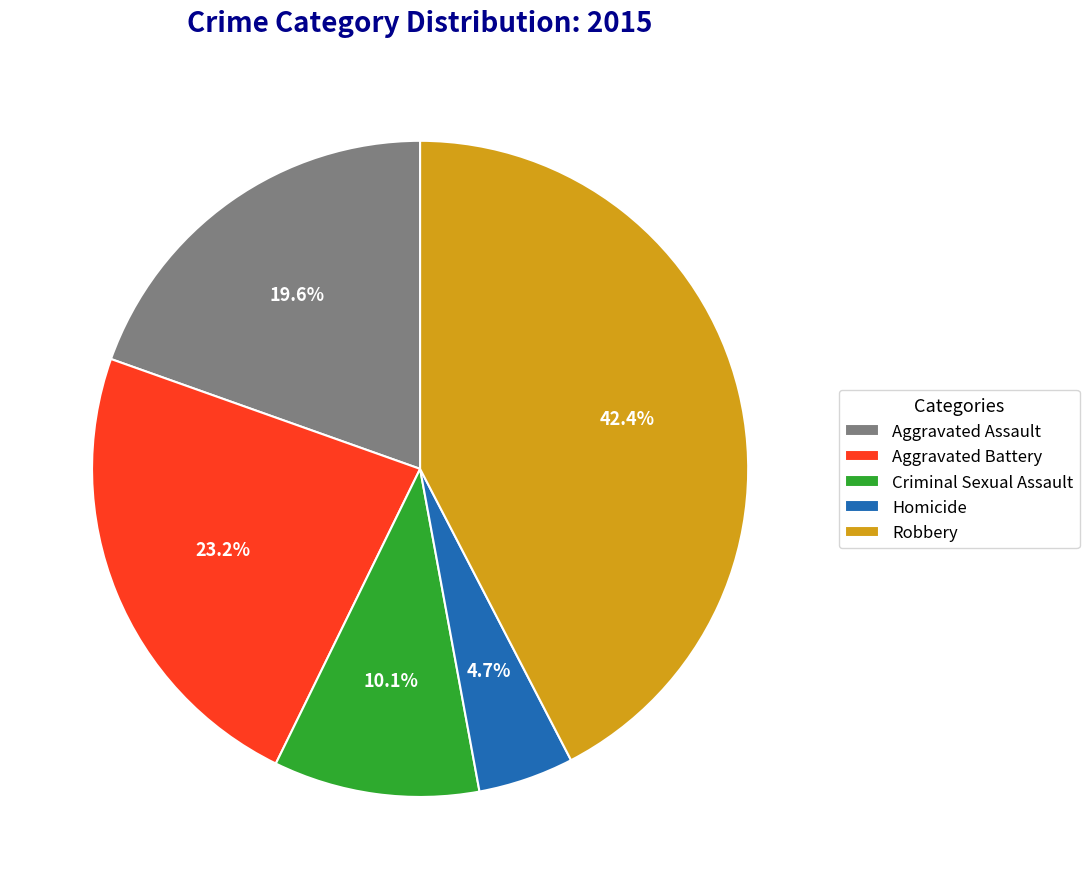

Approximately how many times larger is the value at Aggravated Assault compared to Robbery?

0.5